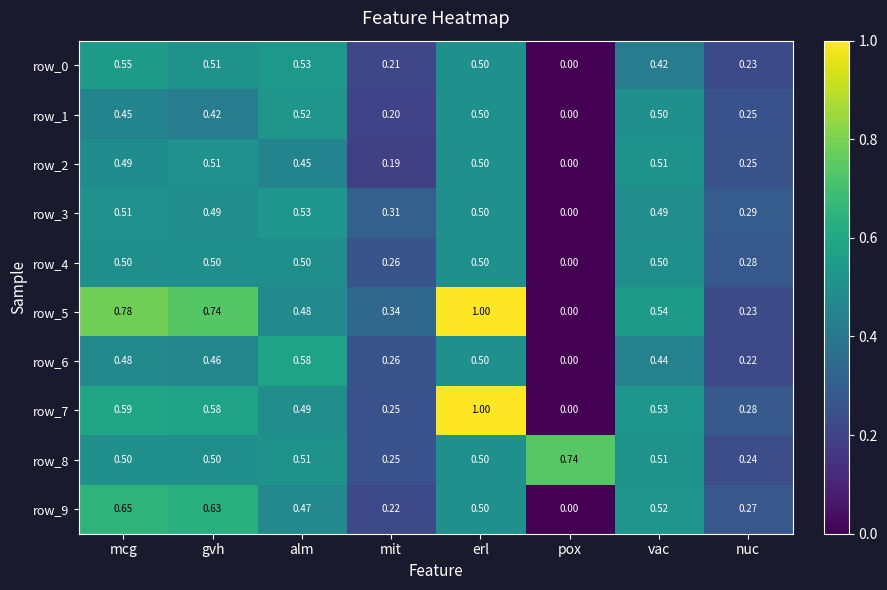

How many data points does each series have?

8